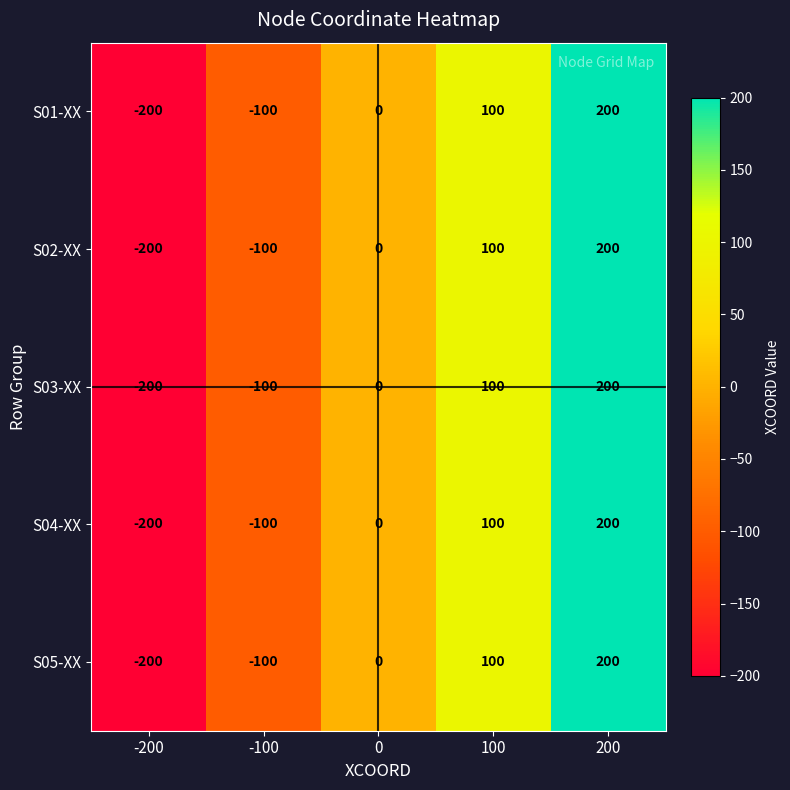

At which category does the chart reach its peak across all series?

200